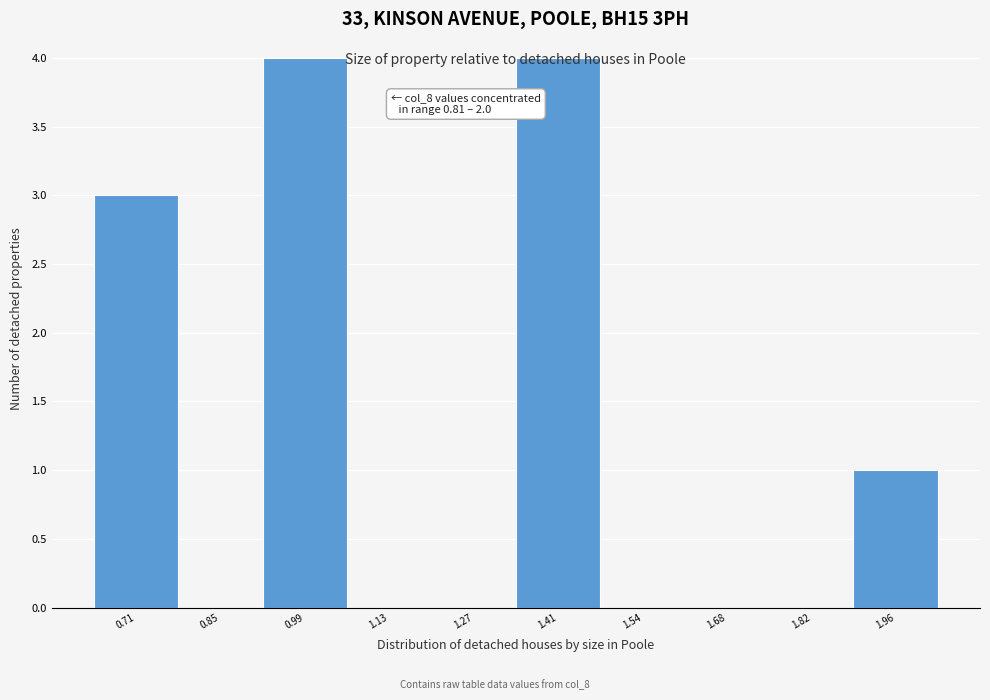

What is the greatest value displayed?

4